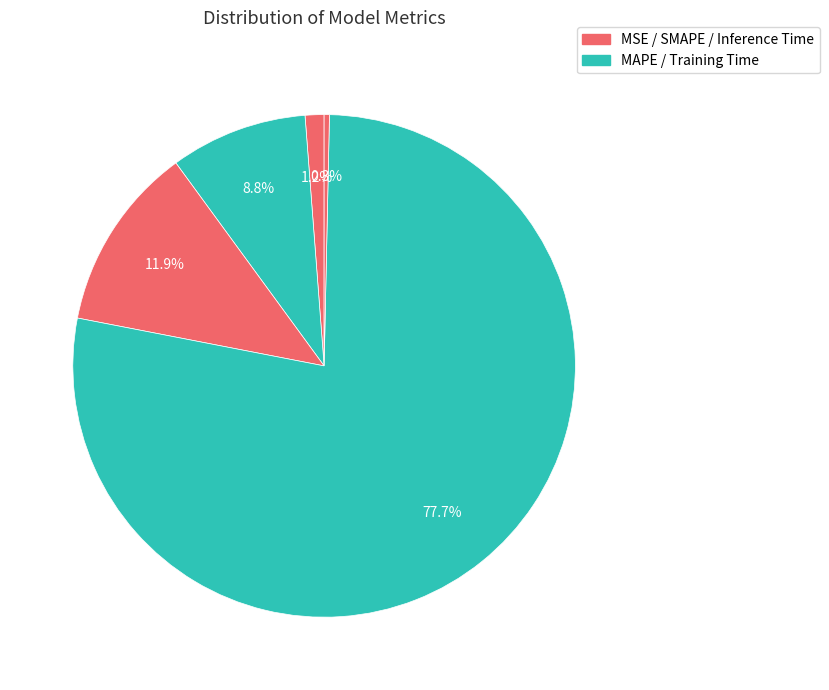

How many slices are in this pie chart?

5